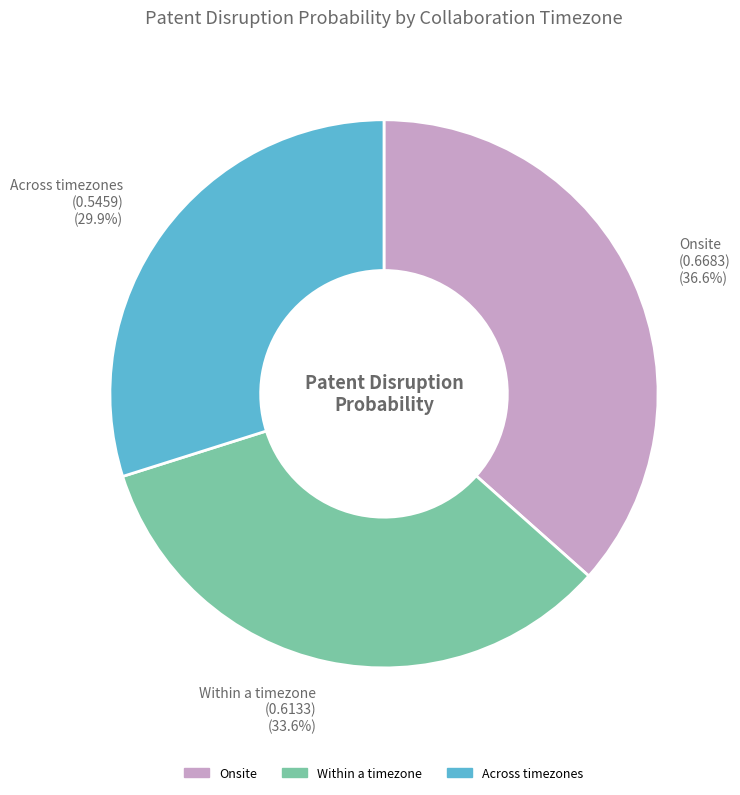

What percentage is the Within a timezone slice, to the nearest percent?

34%